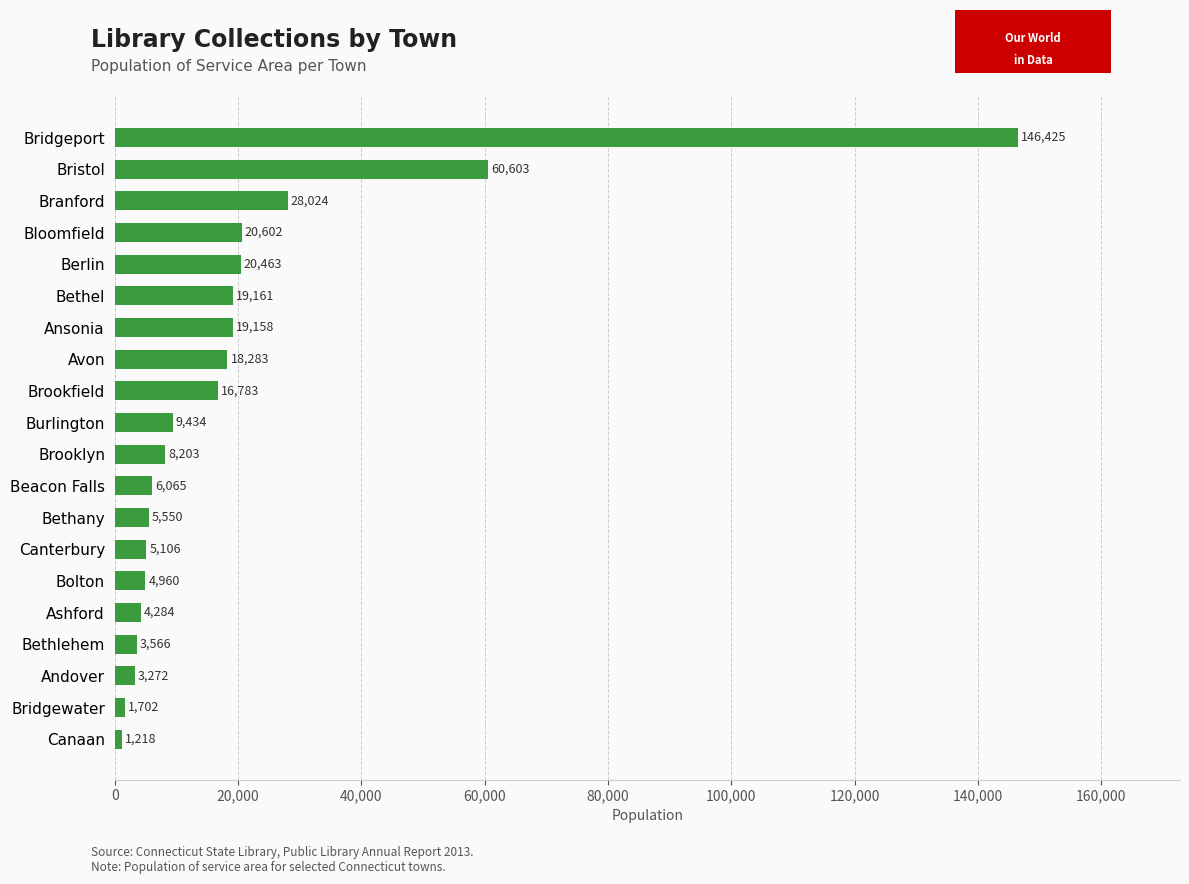

Reading bottom to top, what are all the values shown in this chart?

Canaan=1218	Bridgewater=1702	Andover=3272	Bethlehem=3566	Ashford=4284	Bolton=4960	Canterbury=5106	Bethany=5550	Beacon Falls=6065	Brooklyn=8203	Burlington=9434	Brookfield=16783	Avon=18283	Ansonia=19158	Bethel=19161	Berlin=20463	Bloomfield=20602	Branford=28024	Bristol=60603	Bridgeport=146425